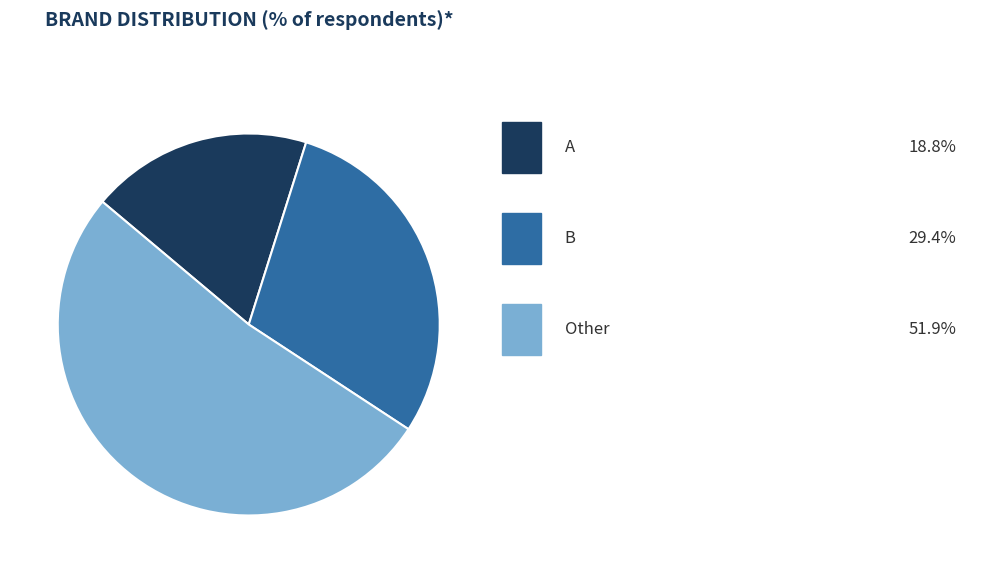

Is there a majority slice in this chart?

Yes